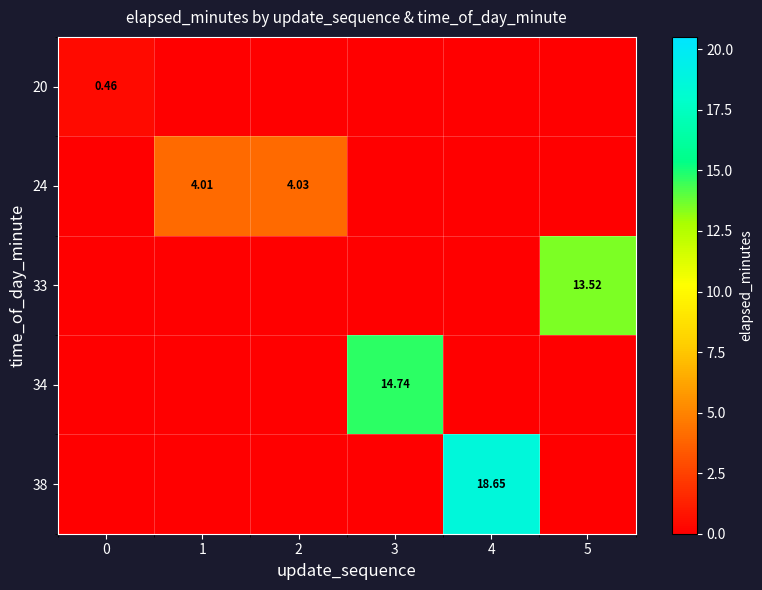

Reading left to right, transcribe all the data shown in this chart.

row_0: 0.5	0.0	0.0	0.0	0.0	0.0
row_1: 0.0	4.0	4.0	0.0	0.0	0.0
row_2: 0.0	0.0	0.0	0.0	0.0	13.5
row_3: 0.0	0.0	0.0	14.7	0.0	0.0
row_4: 0.0	0.0	0.0	0.0	18.6	0.0